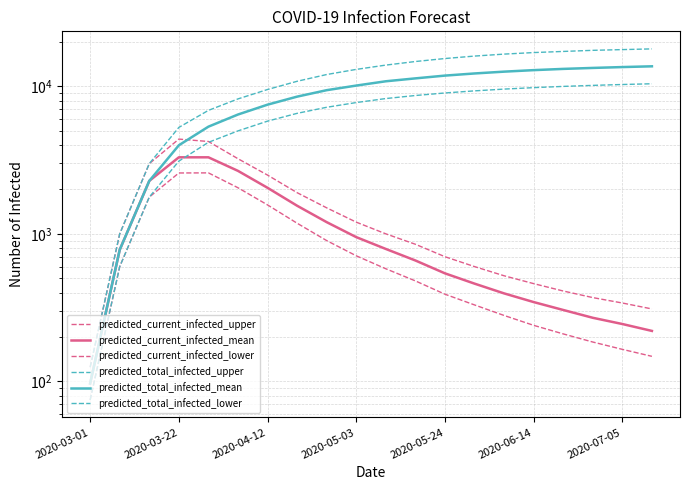

What is the average value of the predicted_current_infected_mean series?

1120